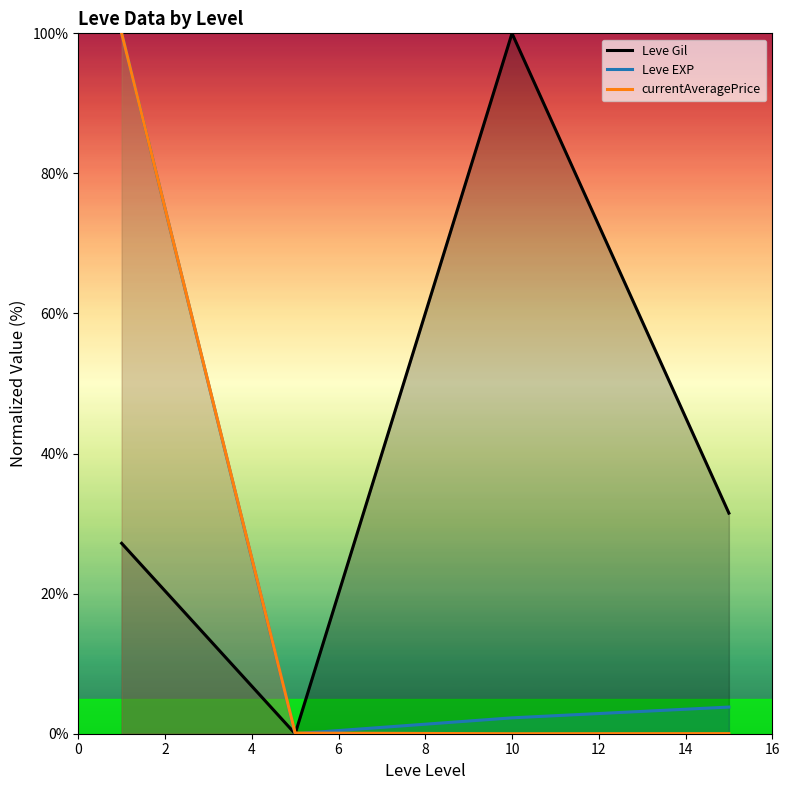

What is the maximum value for currentAveragePrice?

100.0